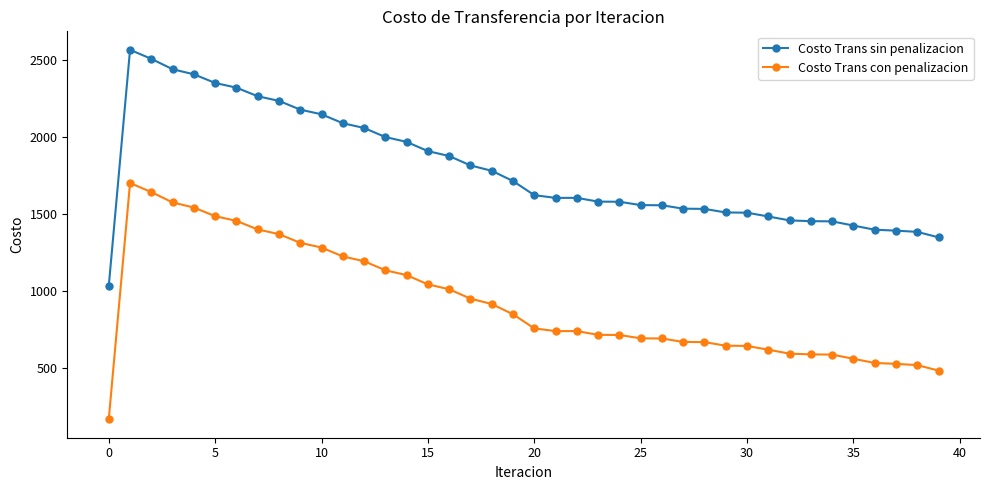

What is the difference between the second highest and second lowest values in the Costo Trans con penalizacion series?

1158.9